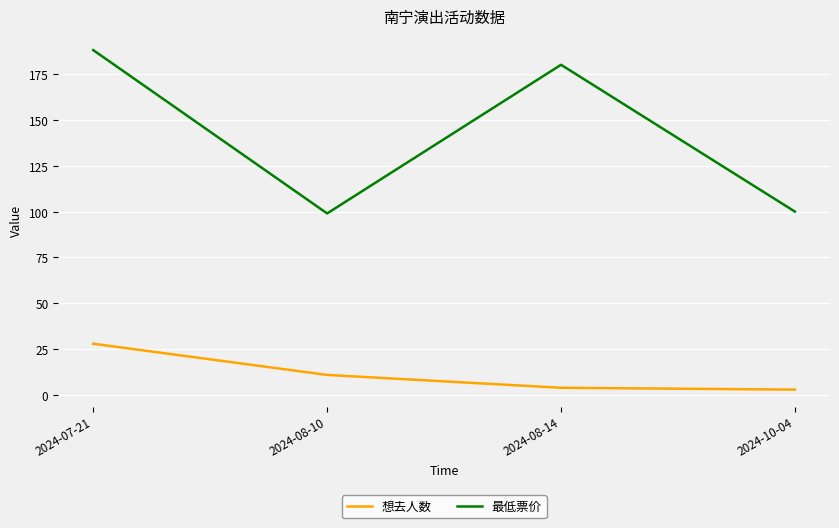

At which category is the sum across all series the highest?

2024-07-21